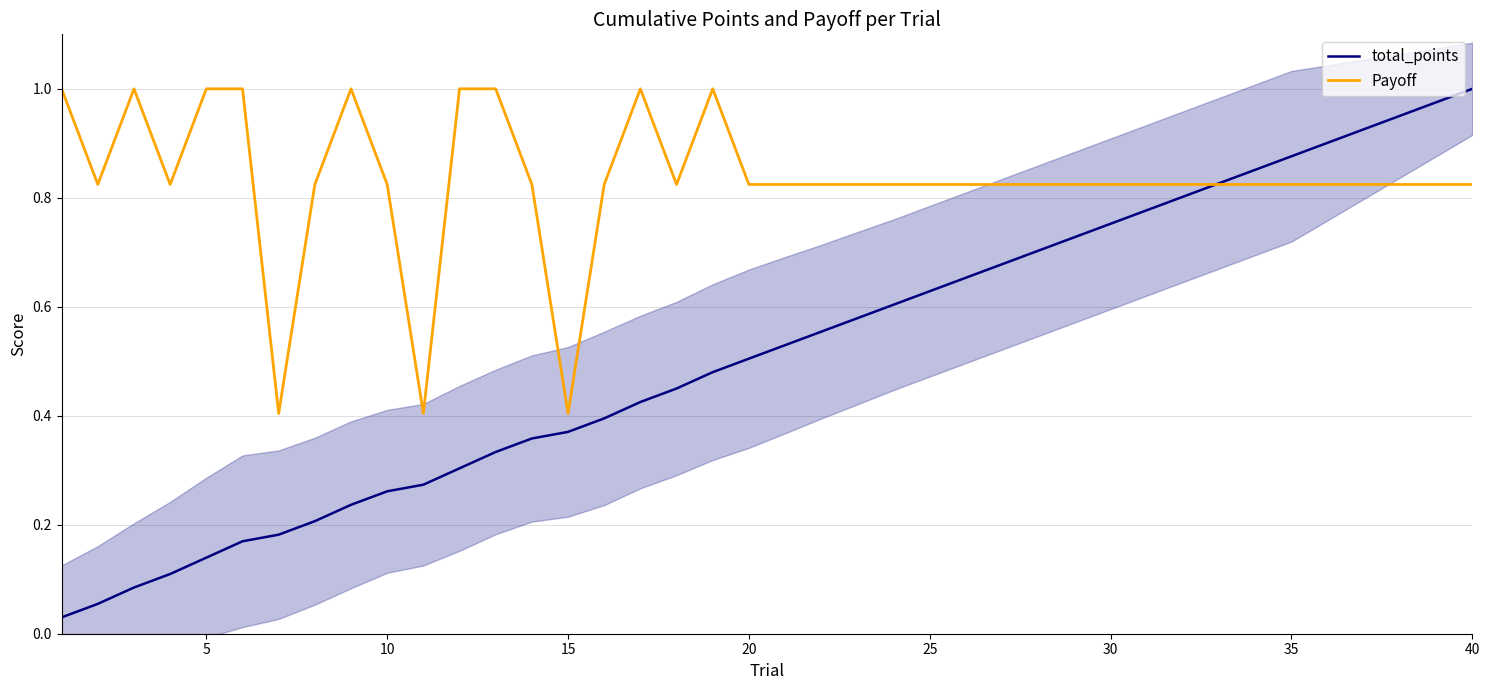

True or false: Payoff and total_points cross at least once.

True